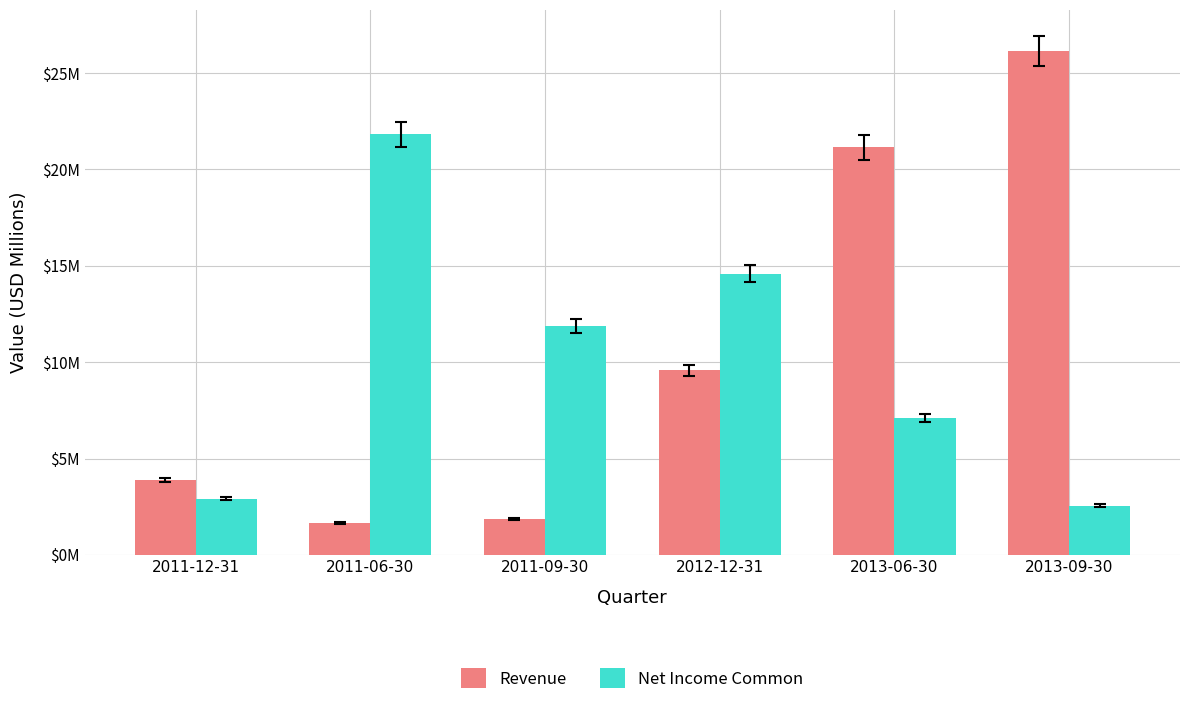

What is the difference between the Revenue values at 2011-12-31 and 2013-09-30?

22.3